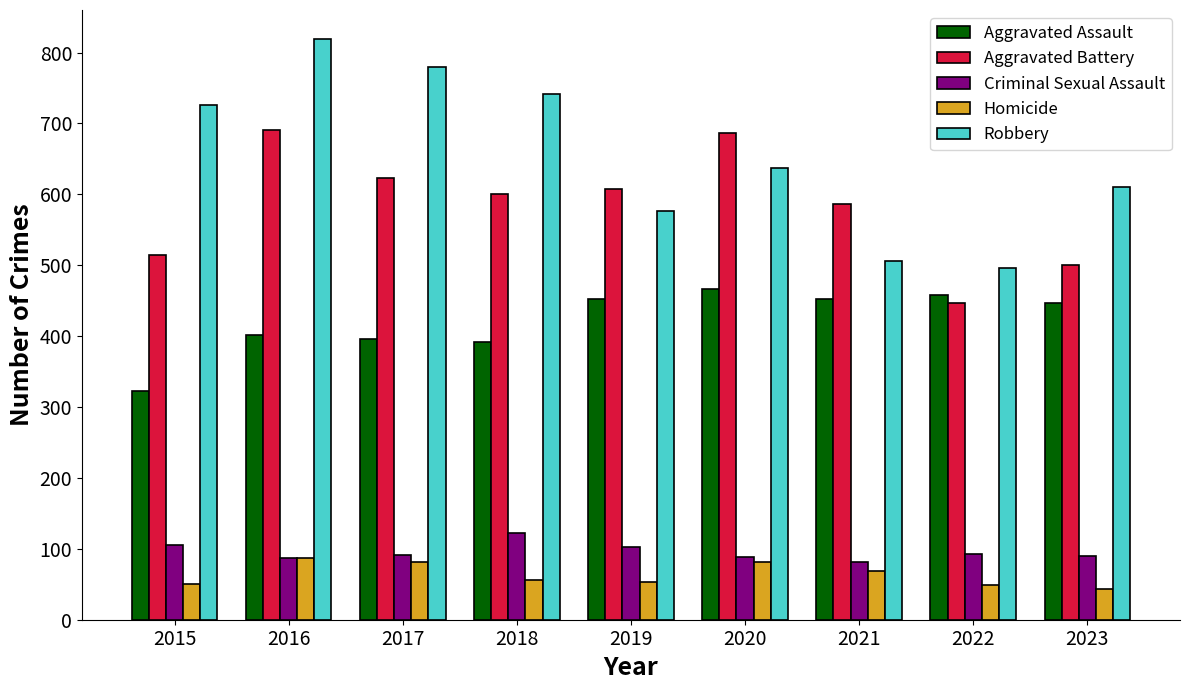

Rank the series at 2015 from lowest to highest value.

Homicide, Criminal Sexual Assault, Aggravated Assault, Aggravated Battery, Robbery